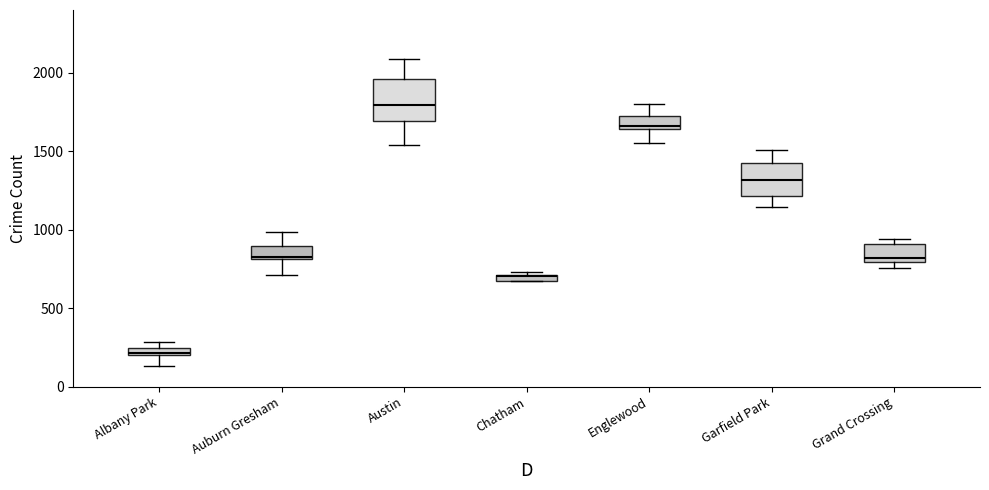

Which box has the highest median line?

Austin